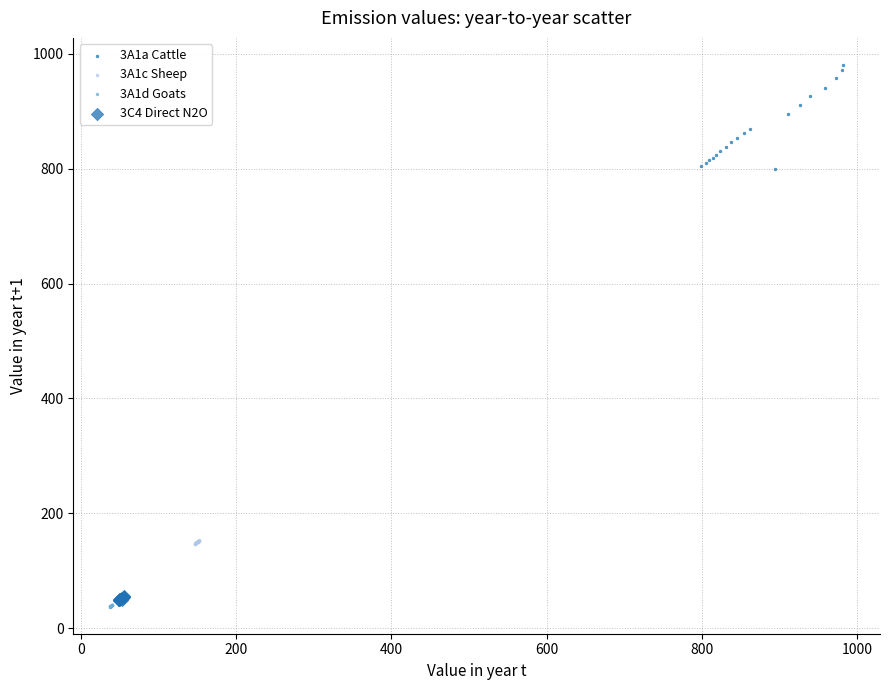

Which series contains the highest Y value?

3A1a Cattle